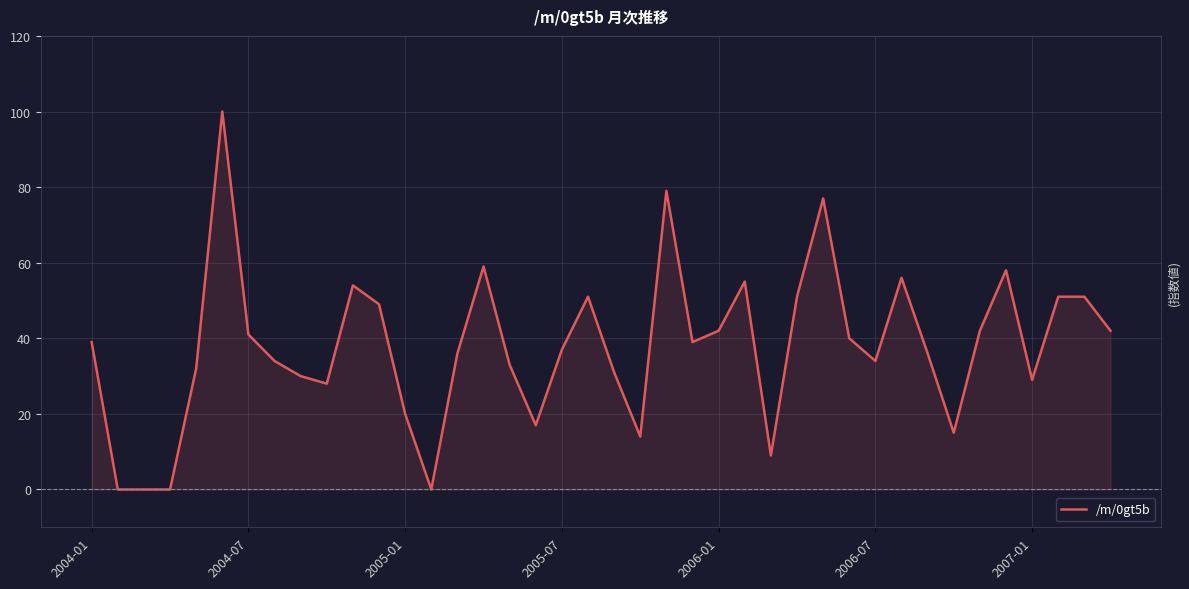

What is the greatest value displayed?

100